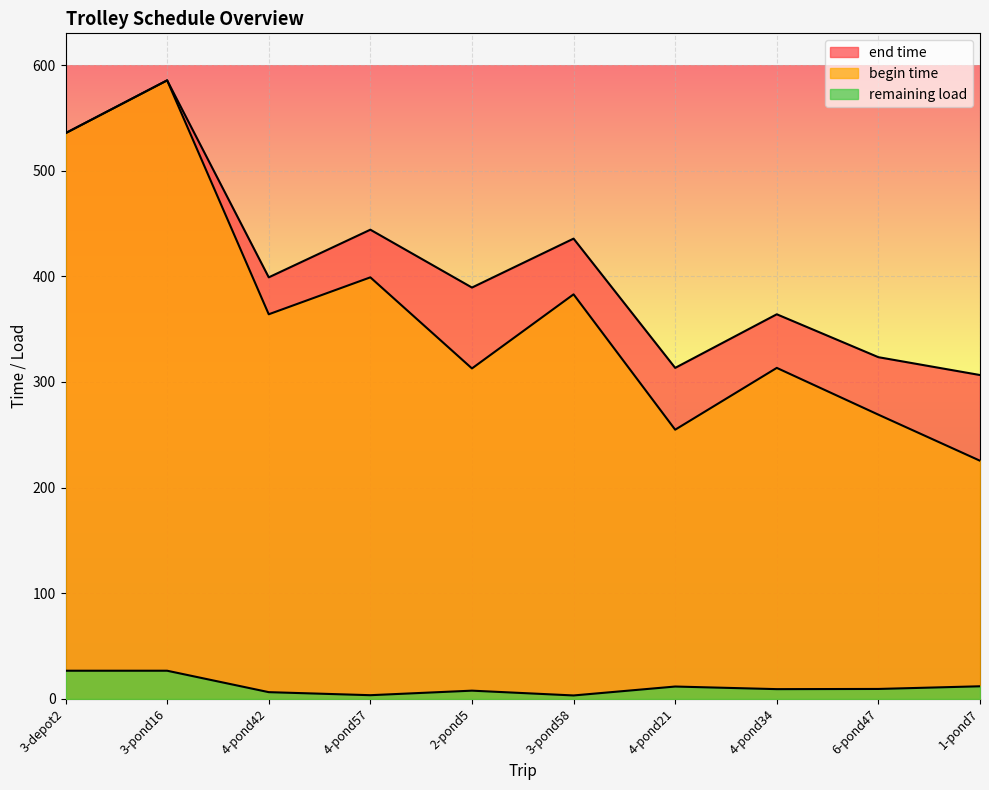

At which category is the sum across all series the highest?

3-pond16